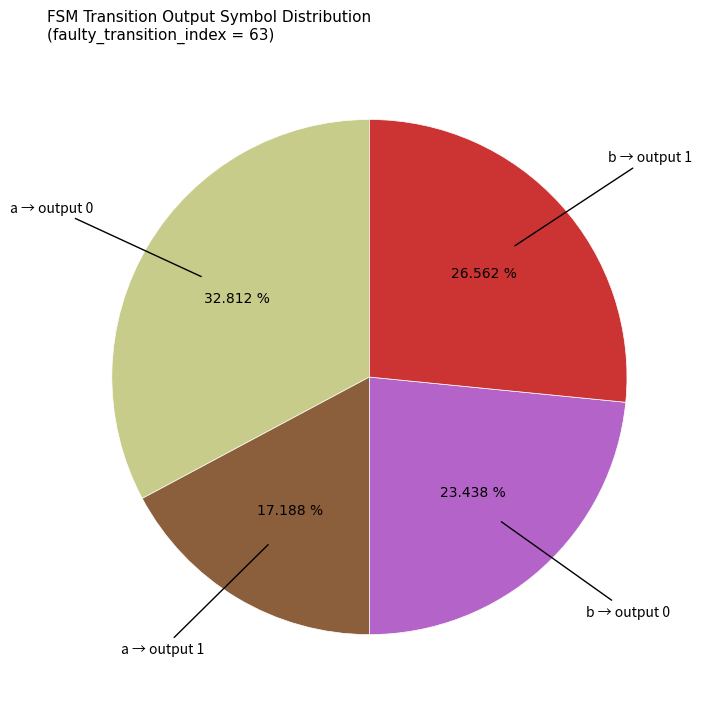

To the nearest percent, what is the difference between the largest and smallest slice percentages?

16%